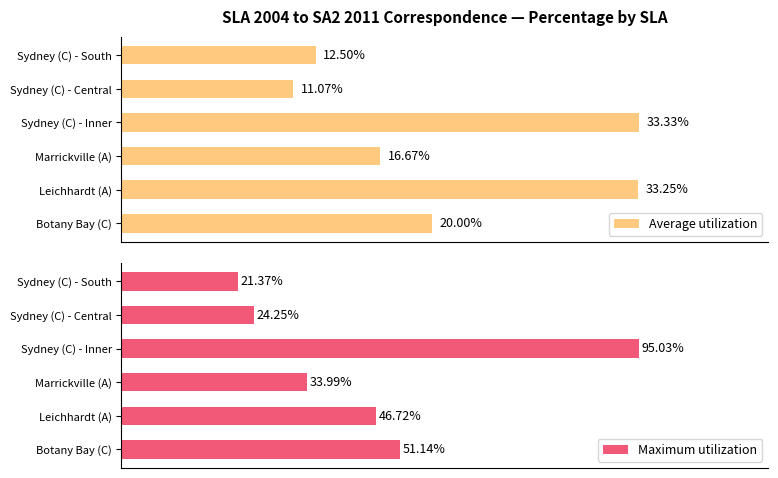

At which label is Average utilization closest to 22?

Botany Bay (C)